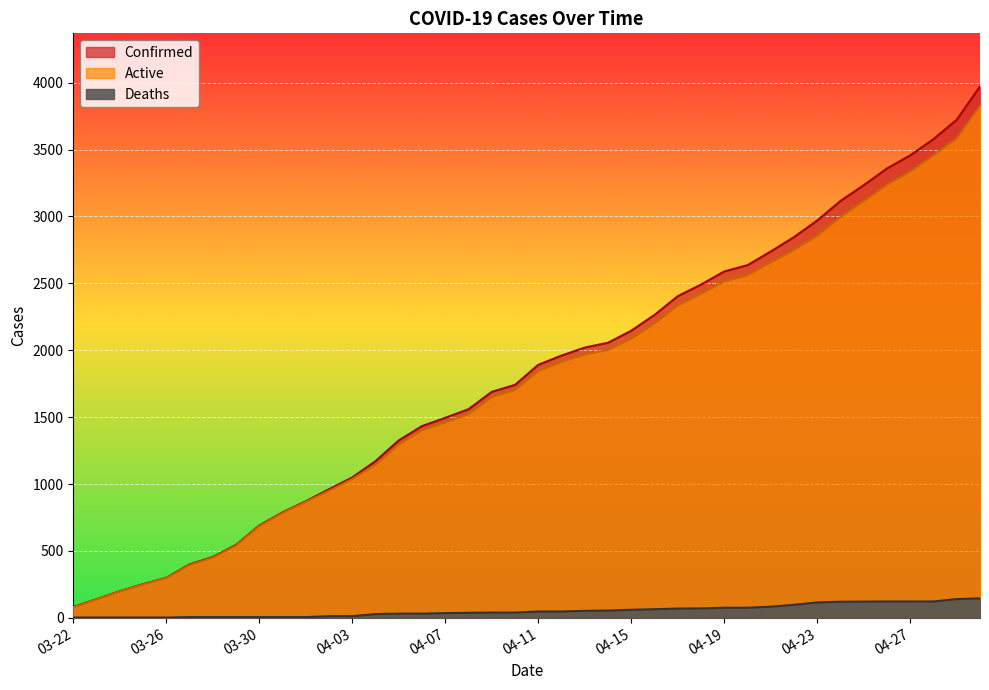

Between 04-06 and 04-21, which series saw the biggest shift?

Confirmed